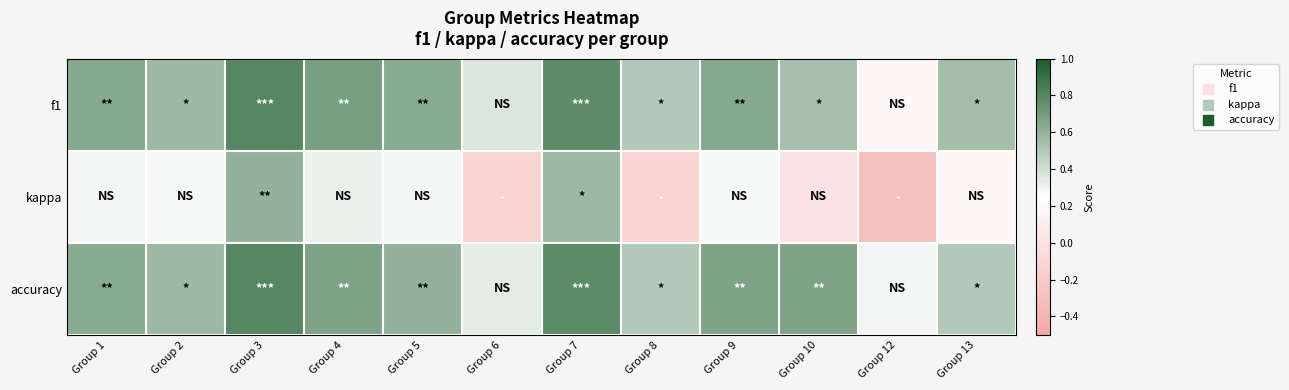

What is the difference between the highest and lowest values at Group 1?

0.4